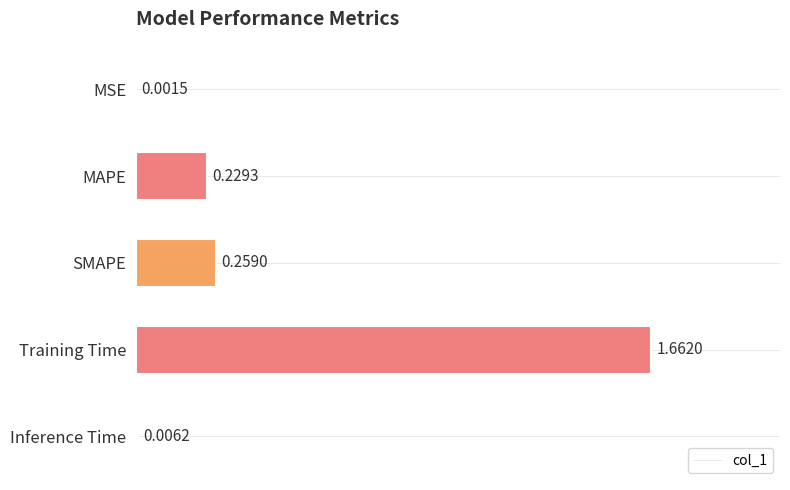

At which category does the chart reach its peak across all series?

Training Time